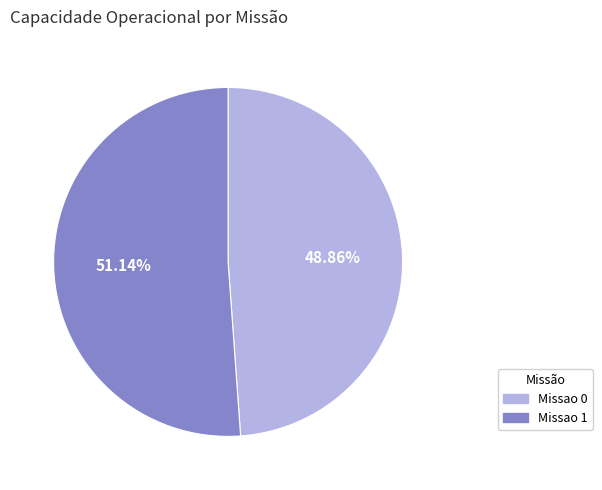

To the nearest percent, what is the difference between the Missao 1 and Missao 0 slice percentages?

2%